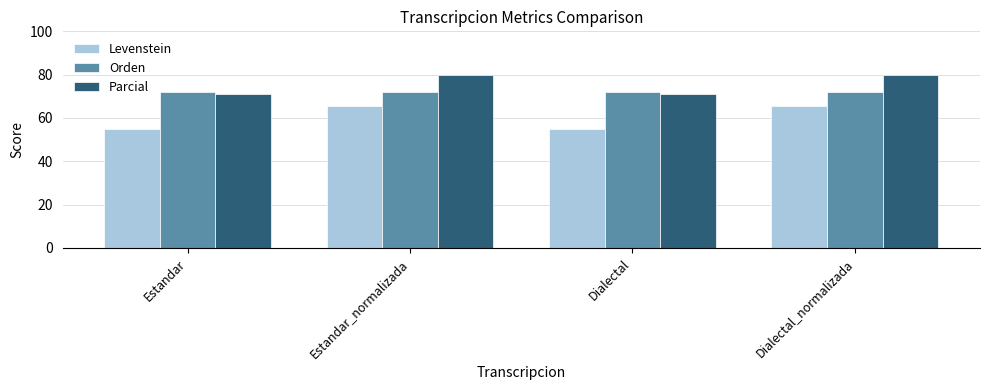

Rank the series by their maximum value, from highest to lowest.

Parcial, Orden, Levenstein